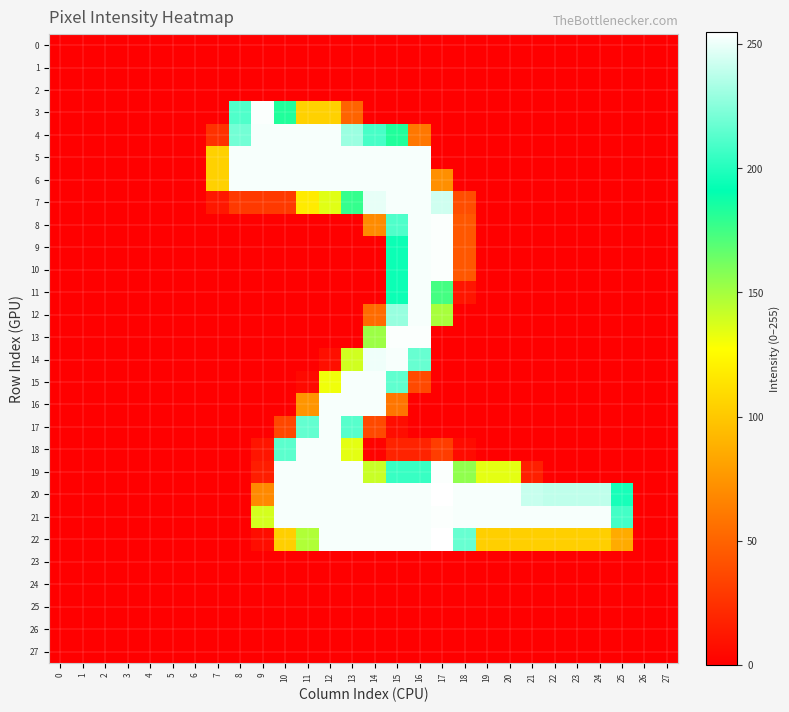

How many categories are shown in the chart?

28